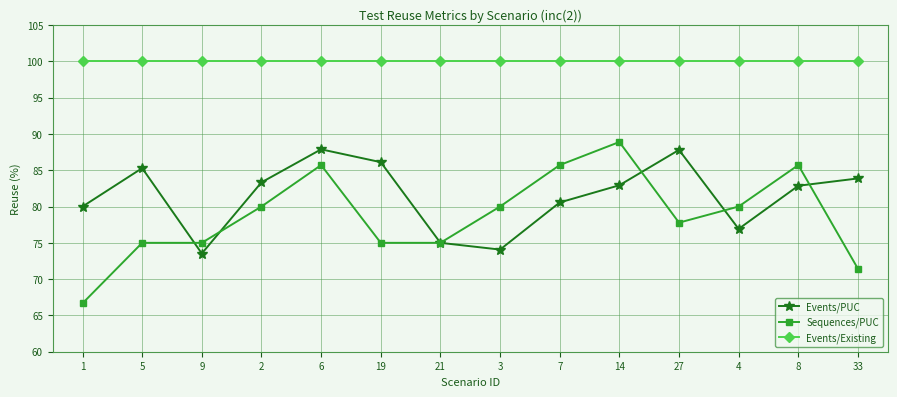

Is the value of Sequences/PUC at 2 greater than the value of Events/Existing at 1?

No